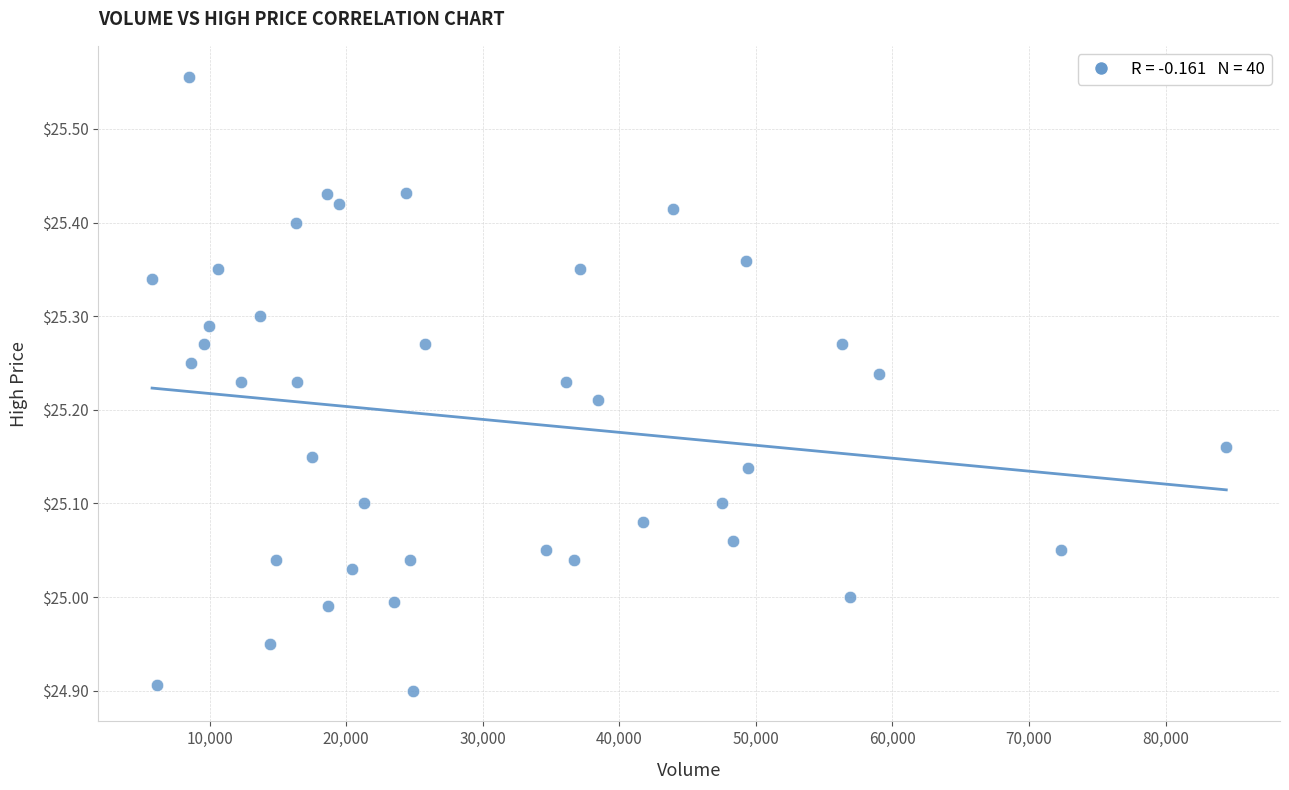

What is the range of X values (max minus min)?

78653.0